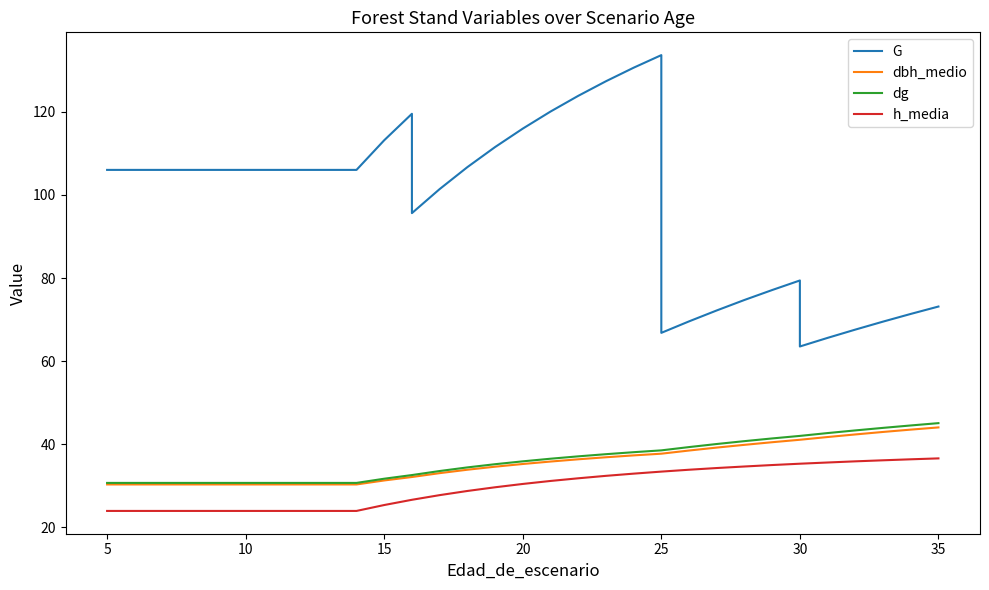

Reading right to left, list all the values displayed in this chart.

G: 73.1	71.4	69.5	67.6	65.6	63.5	79.4	77.1	74.7	72.2	69.6	66.8	133.6	130.6	127.3	123.8	120.0	115.9	111.5	106.7	101.4	95.6	119.5	113.1	106.0	106.0	106.0	106.0	106.0	106.0	106.0	106.0	106.0	106.0
dbh_medio: 44.1	43.5	43.0	42.4	41.8	41.1	41.1	40.5	39.9	39.2	38.5	37.7	37.7	37.3	36.9	36.4	35.9	35.3	34.6	33.9	33.1	32.1	32.1	31.3	30.3	30.3	30.3	30.3	30.3	30.3	30.3	30.3	30.3	30.3
dg: 45.1	44.5	44.0	43.3	42.7	42.0	42.0	41.4	40.8	40.1	39.3	38.5	38.5	38.1	37.6	37.1	36.5	35.9	35.2	34.4	33.6	32.6	32.6	31.7	30.7	30.7	30.7	30.7	30.7	30.7	30.7	30.7	30.7	30.7
h_media: 36.6	36.4	36.1	35.9	35.6	35.3	35.3	35.0	34.7	34.3	33.9	33.4	33.4	32.9	32.4	31.8	31.2	30.5	29.7	28.8	27.8	26.6	26.6	25.4	24.0	24.0	24.0	24.0	24.0	24.0	24.0	24.0	24.0	24.0